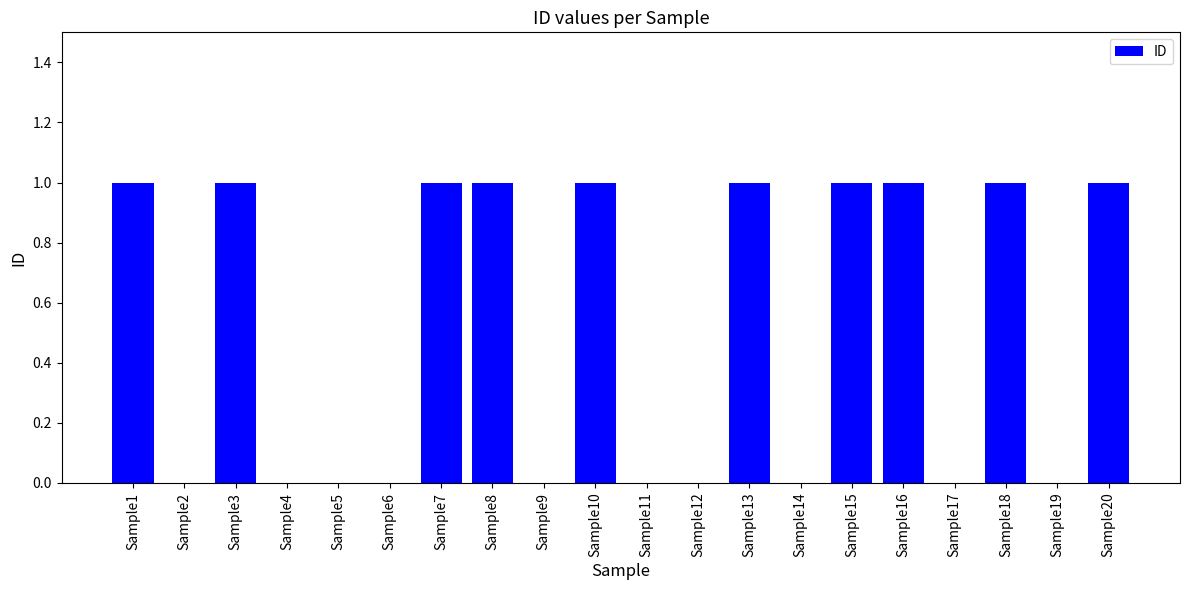

What is the greatest value displayed?

1